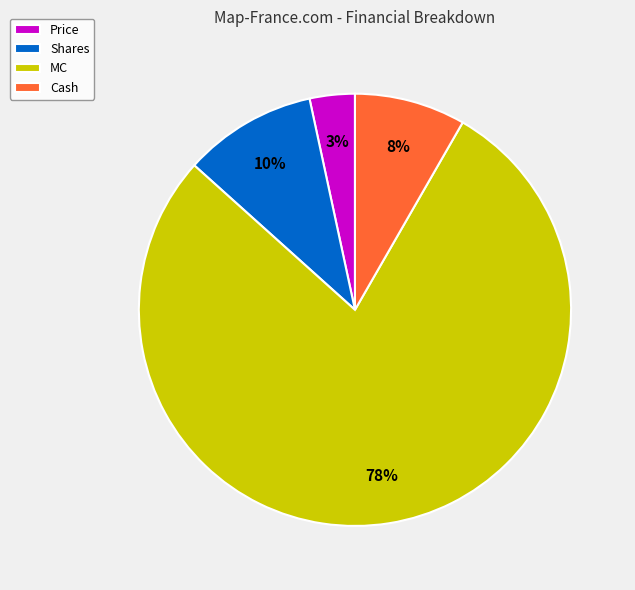

True or false: Price accounts for 3% of the total.

True